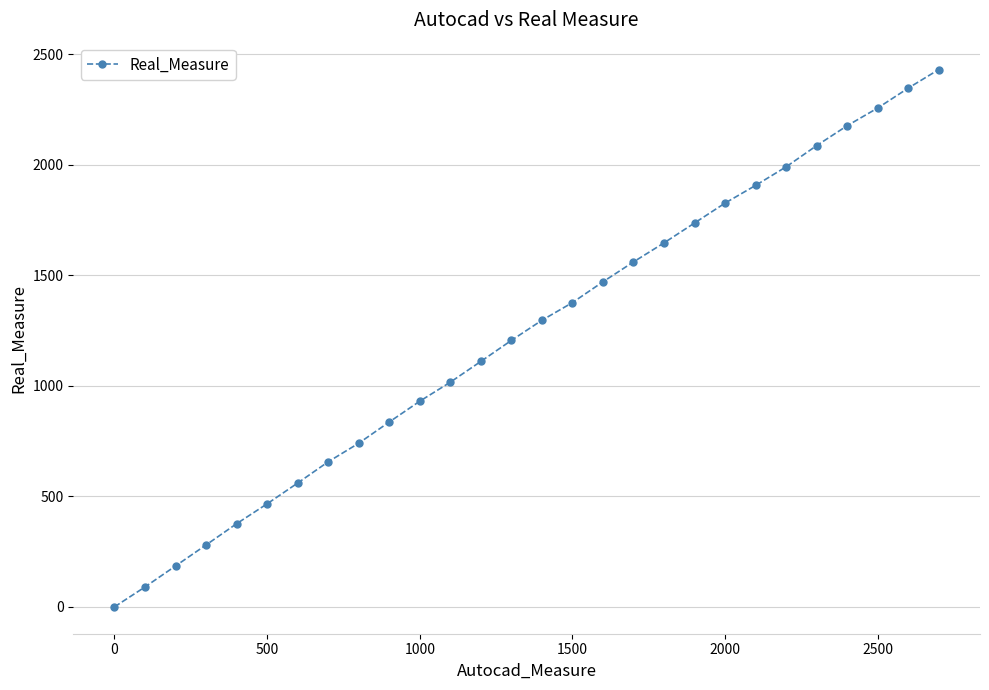

What is the value of the 24th point from the left?

2086